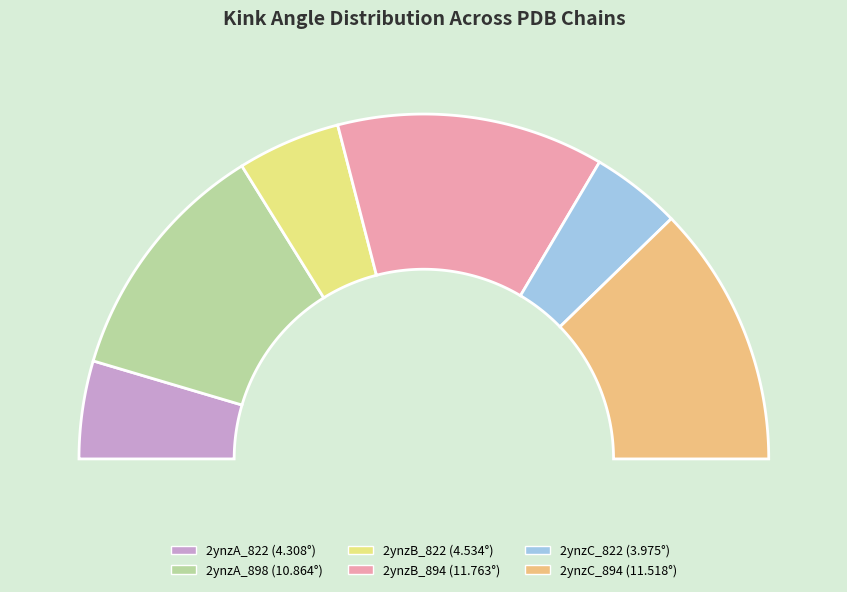

To the nearest percent, what portion does 2ynzA_898 represent?

23%